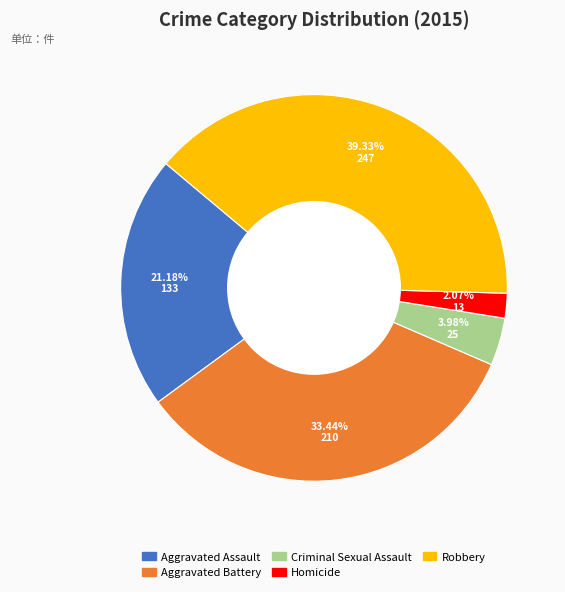

What portion of the pie excludes Aggravated Assault?

78.8%